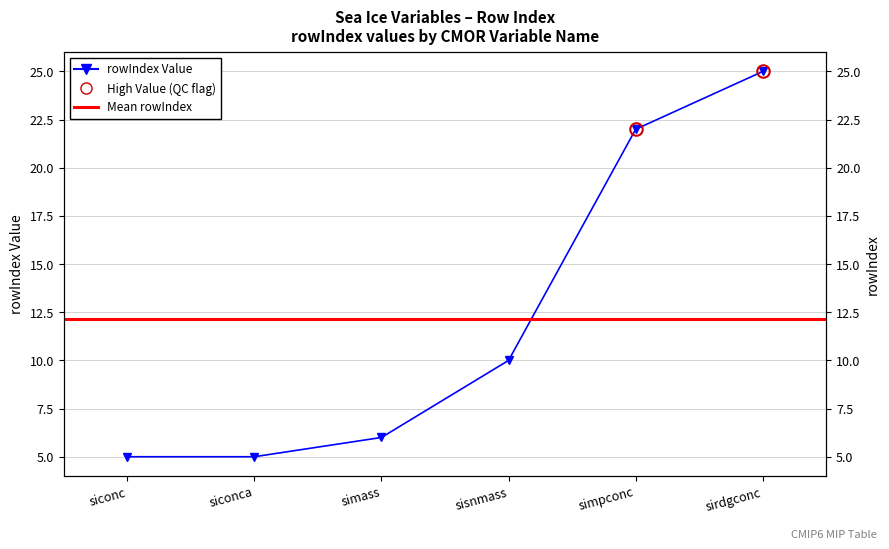

What position from the right is siconc?

6